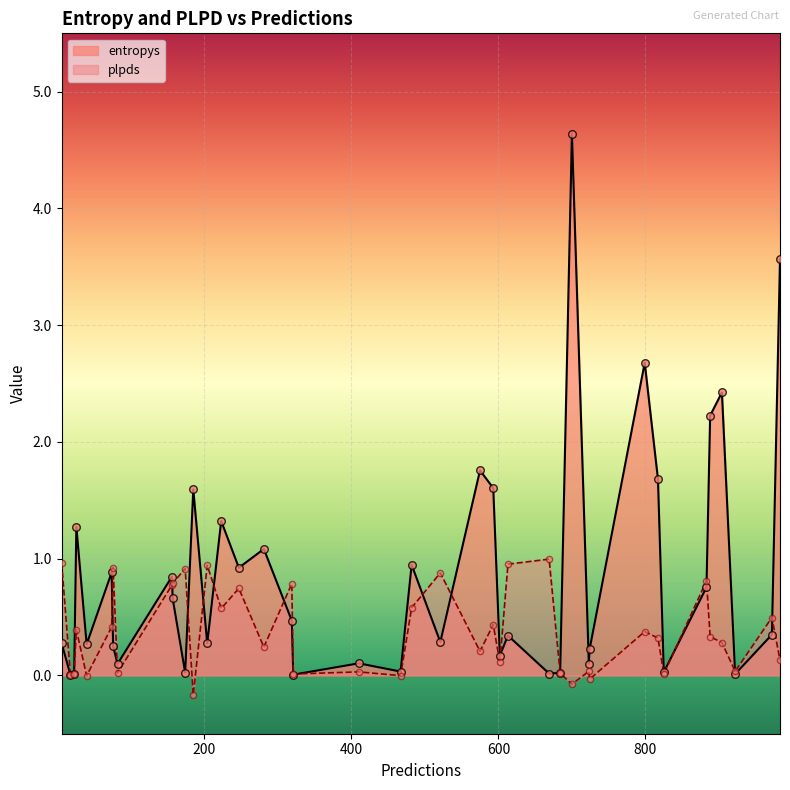

Which series has the largest total across all categories?

entropys